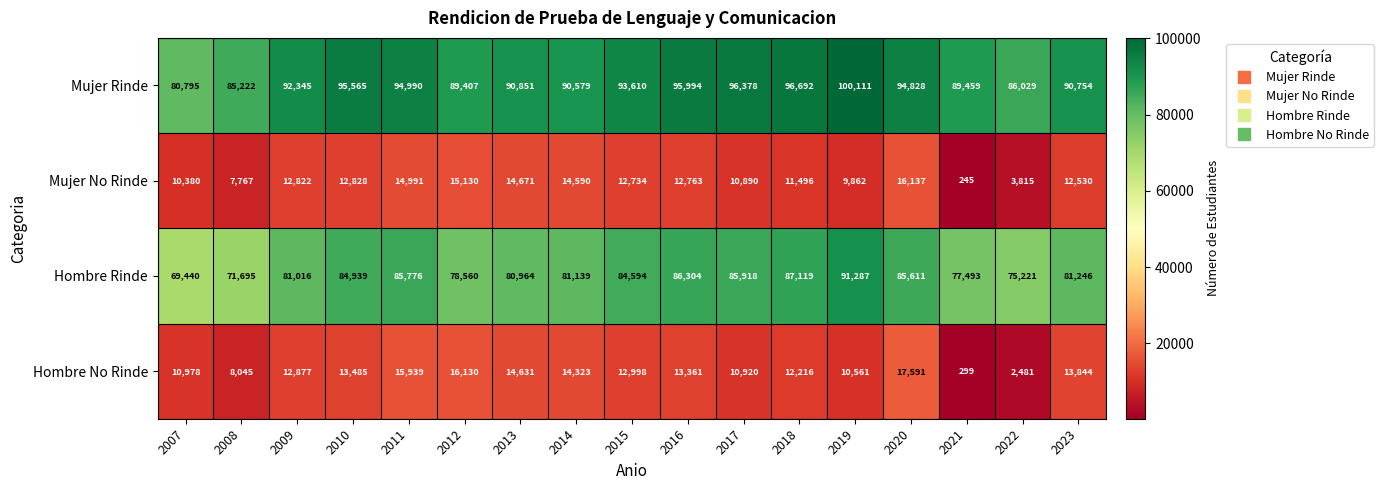

Which series has the largest range (max minus min)?

Hombre Rinde